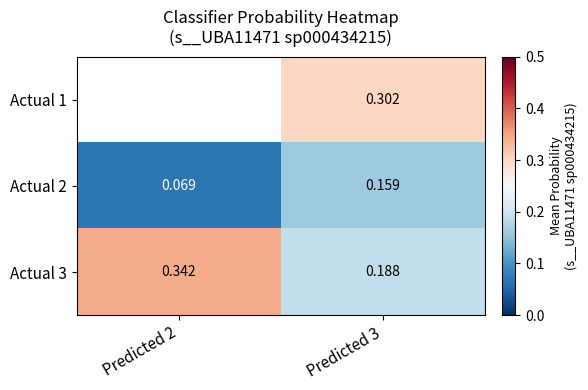

Which category has the highest value in the Actual 3 series?

Predicted 2